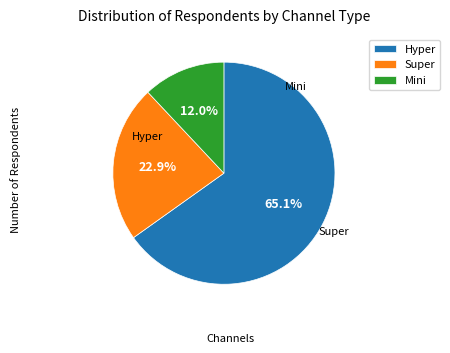

What percentage is NOT represented by Mini?

88.0%